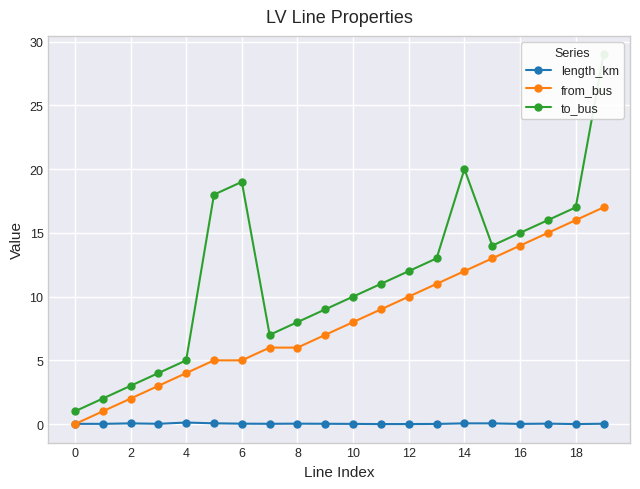

True or false: length_km has more than 2 interior local peaks.

True